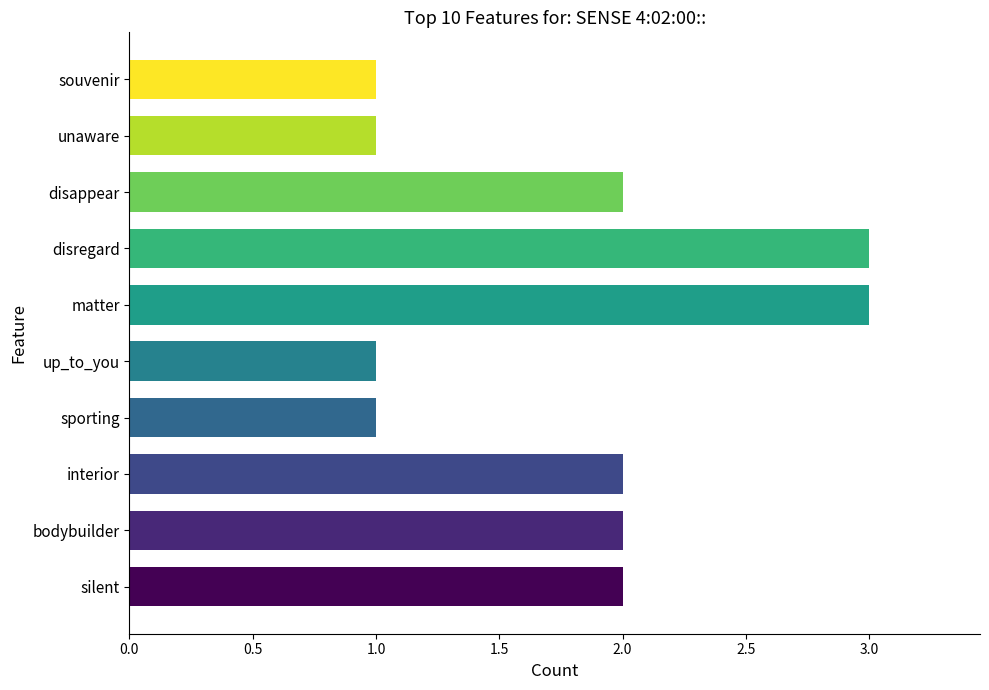

The chart shows a value of 1 at silent. True or false?

False